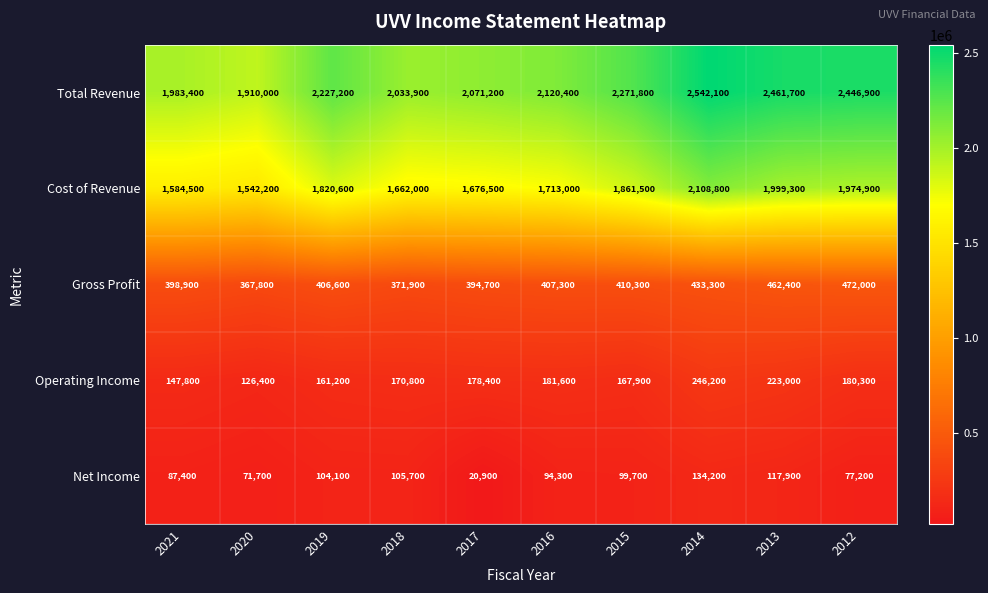

What is the greatest value displayed?

2542100